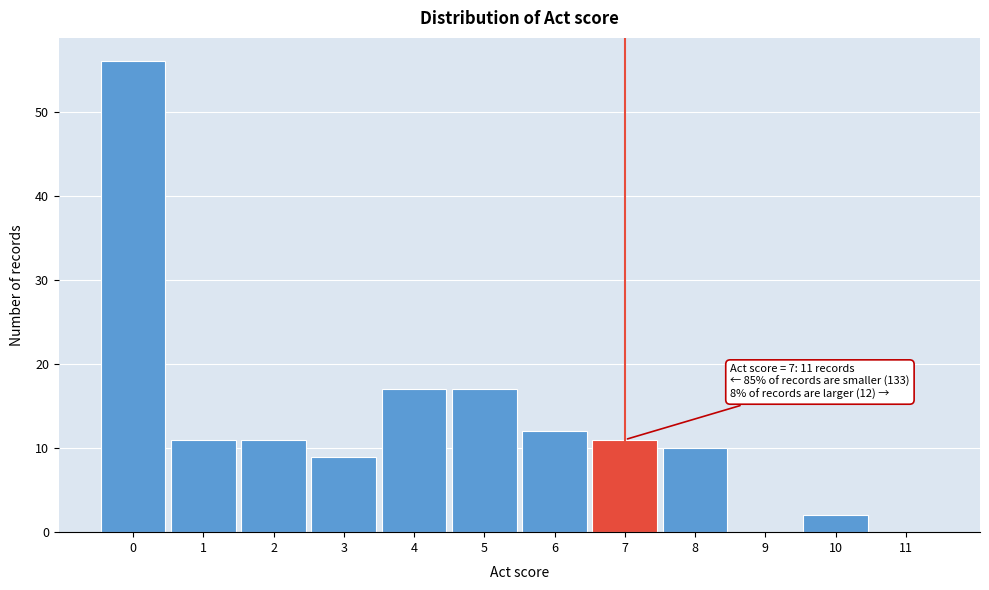

Which range on the x-axis has the tallest bar?

-0.5 to 0.5